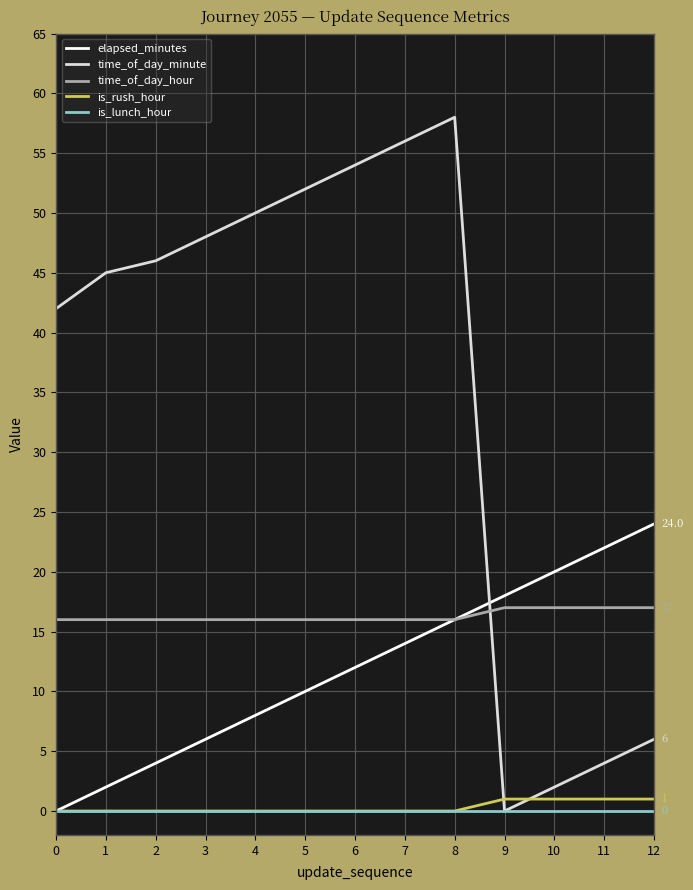

Which series has the largest range (max minus min)?

time_of_day_minute